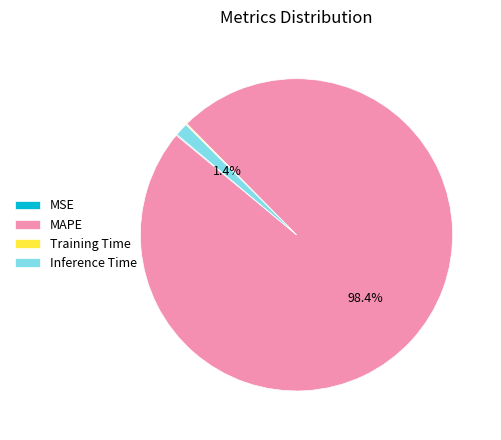

Which slice is the largest?

MAPE